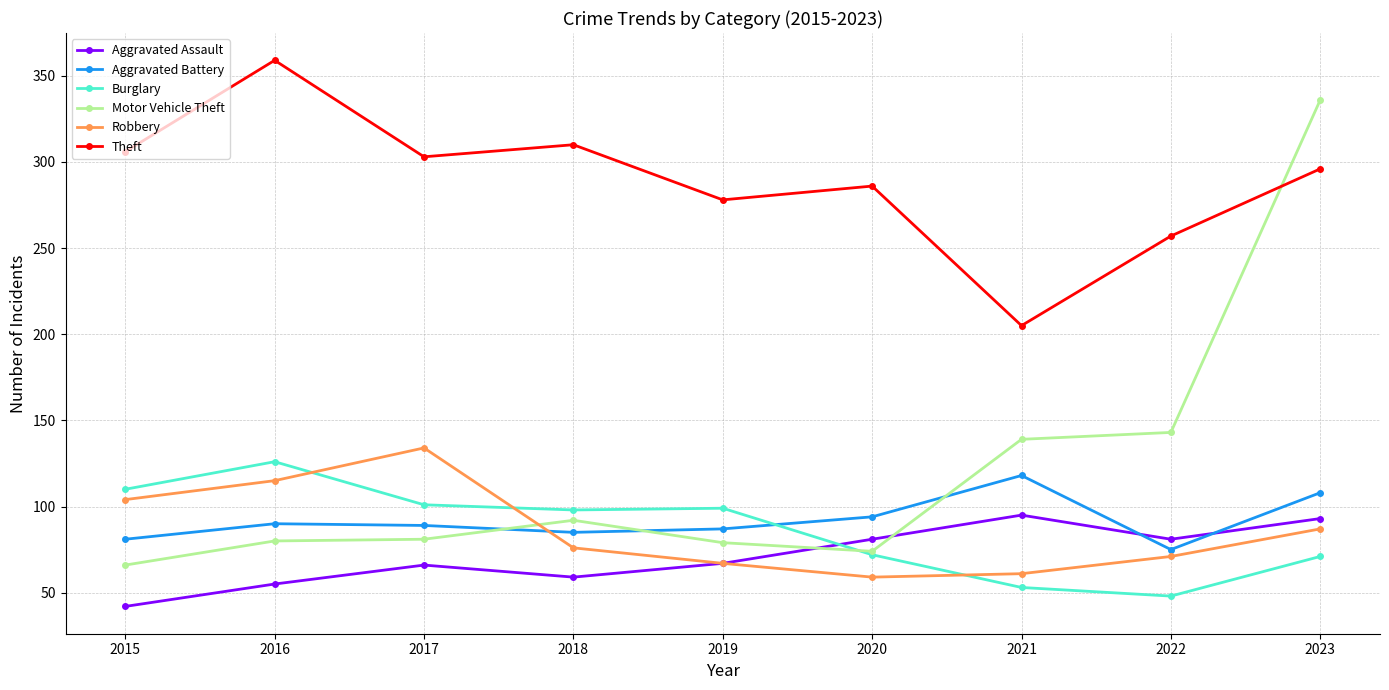

The value of Aggravated Assault at 2020 is 81. True or false?

True